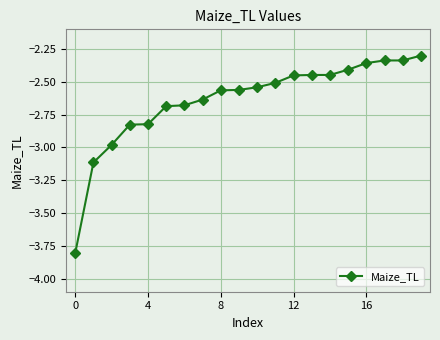

What is the difference between the maximum and second lowest values?

0.8